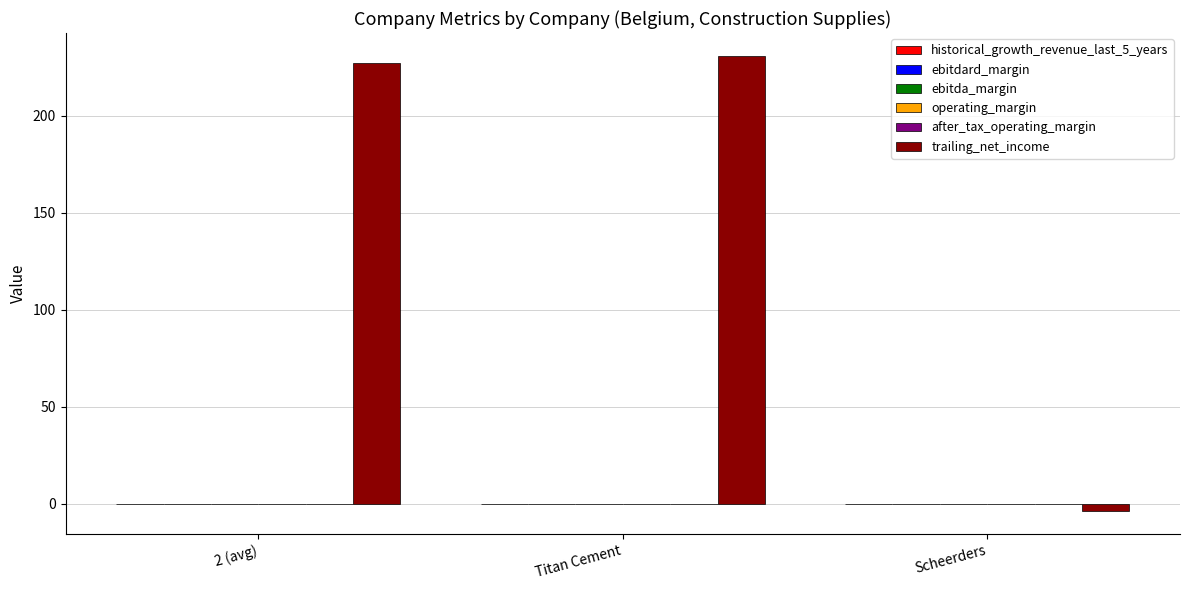

Between Titan Cement and Scheerders, which series saw the biggest shift?

trailing_net_income